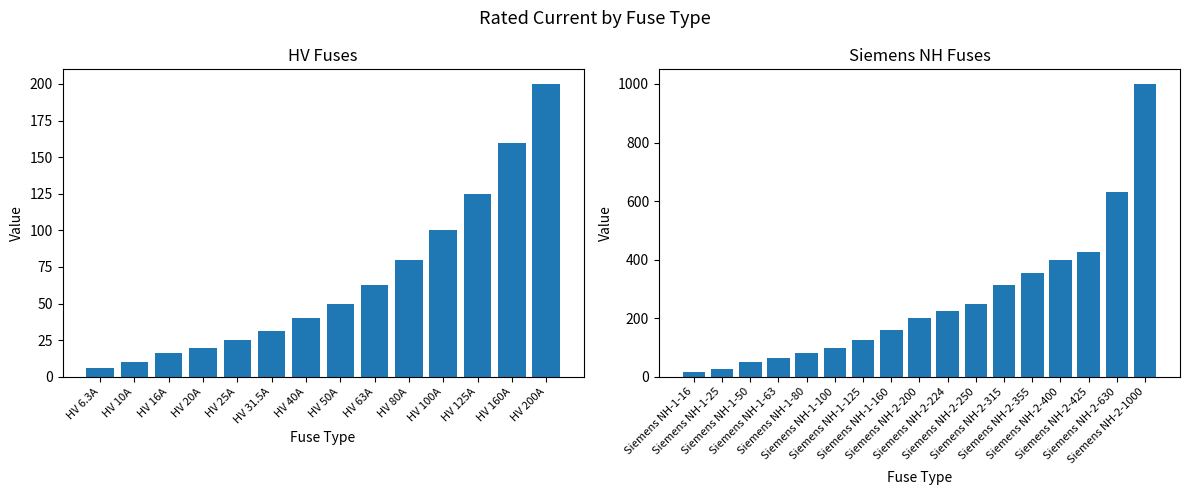

What is the sum of the values at HV 63A and Siemens NH-2-425?

488.0